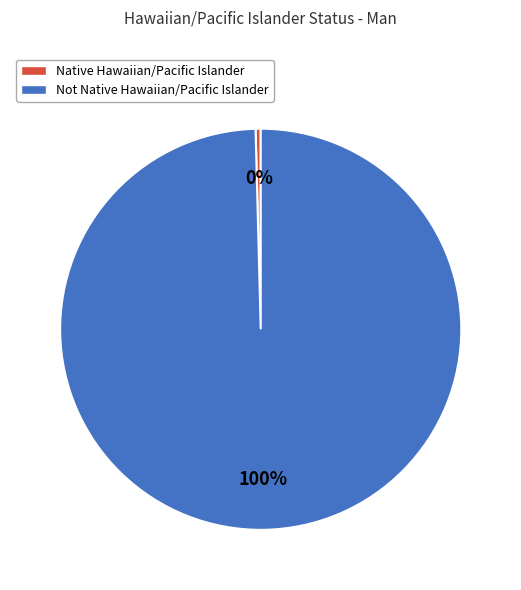

How many slices are in this pie chart?

2